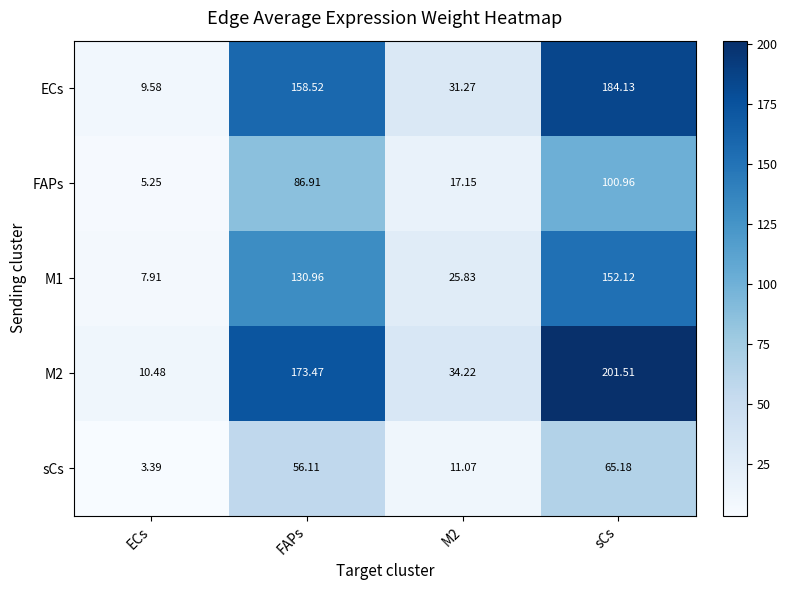

At which label does M1 first exceed 130?

FAPs